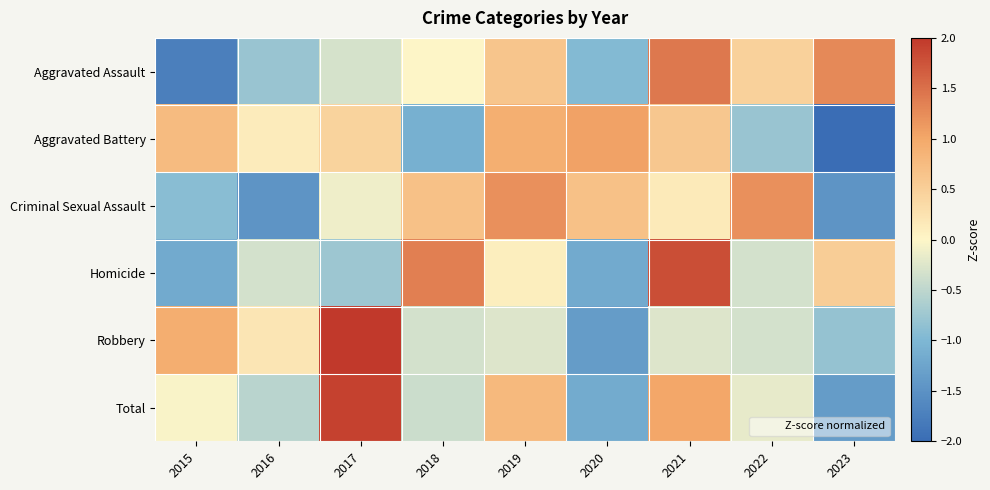

What is the difference between the highest and lowest values at 2015?

2.7